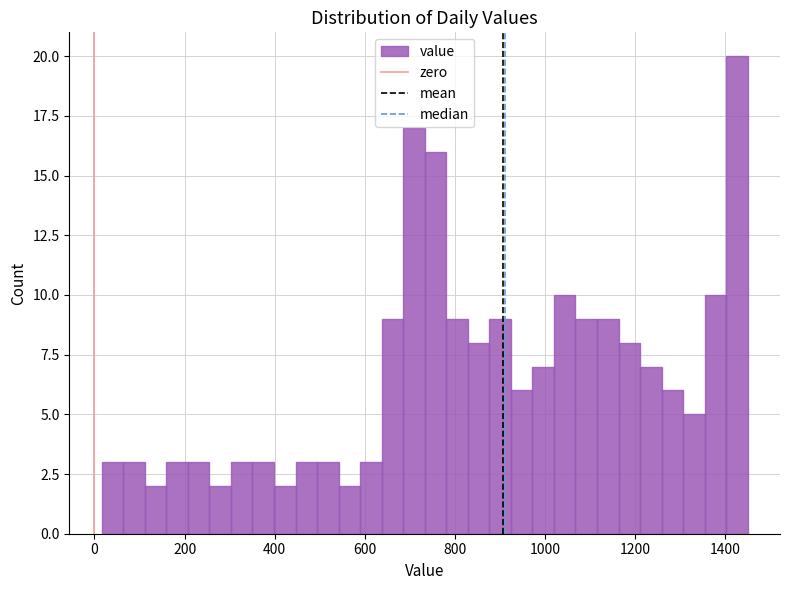

Read against the x-axis, roughly where is the centre of the tallest bar?

1420